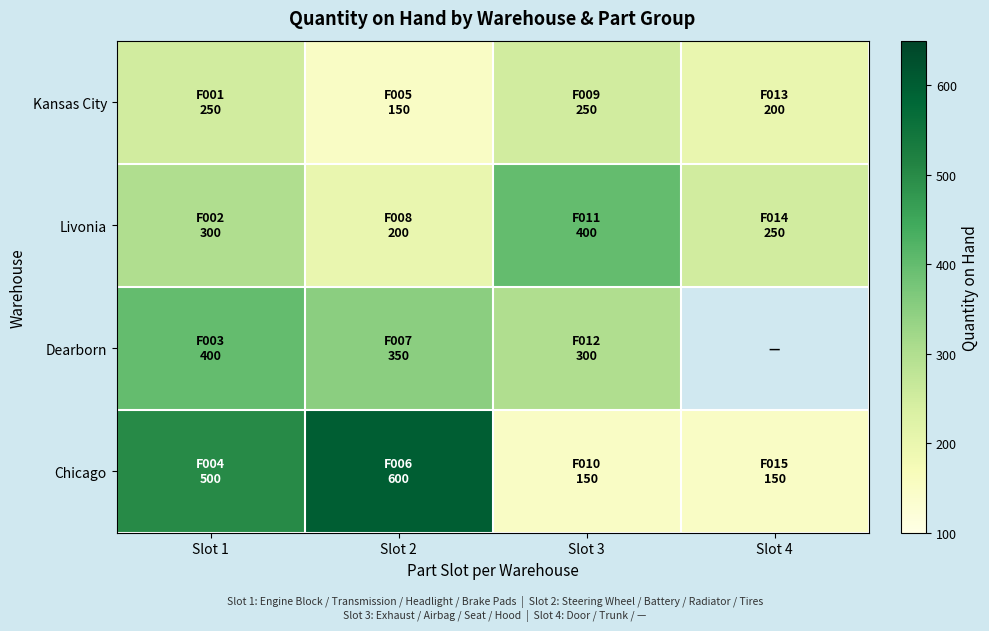

What is the spread (max minus min) of values at Slot 1?

250.0